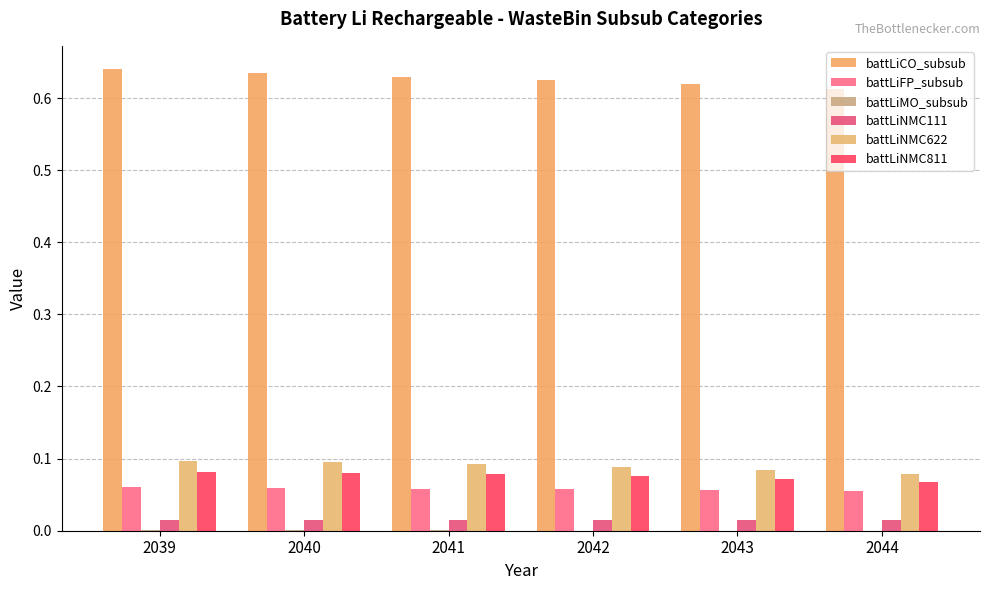

At how many categories does at least one series exceed 0?

6